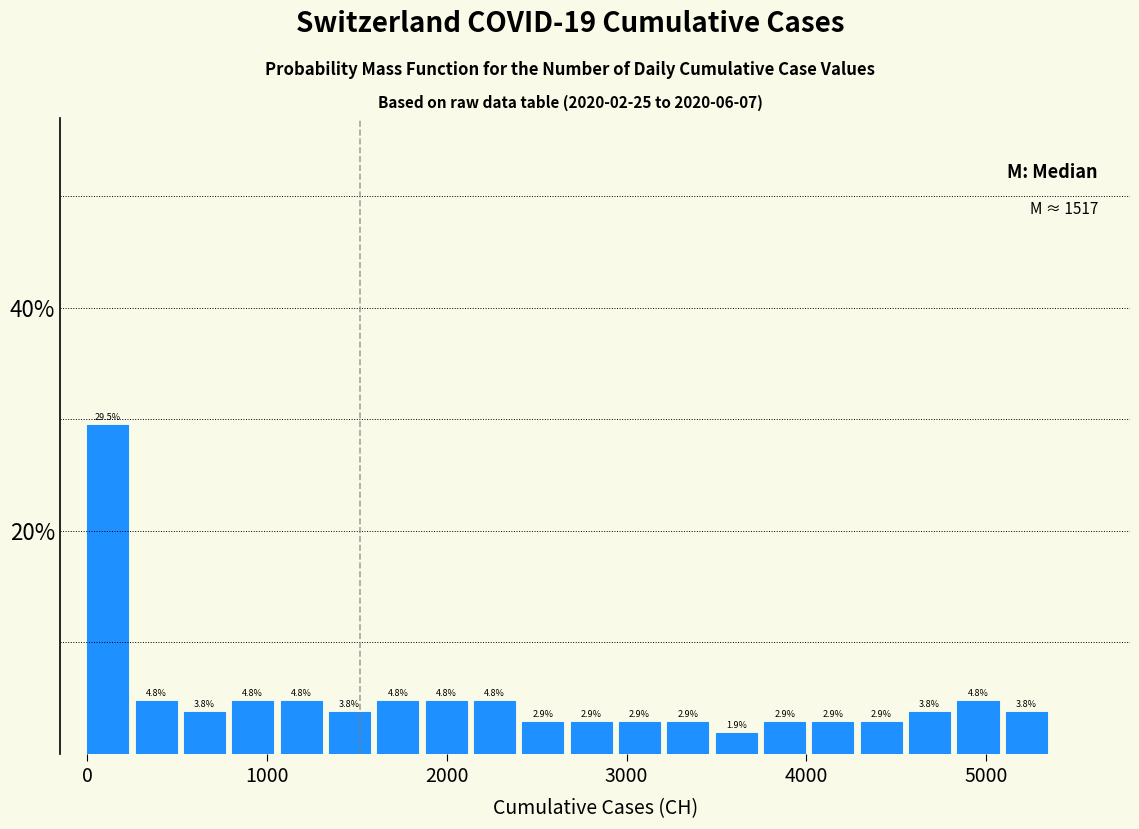

Around what value on the x-axis is the tallest bar? Give the approximate position of its centre, as read against the axis.

100